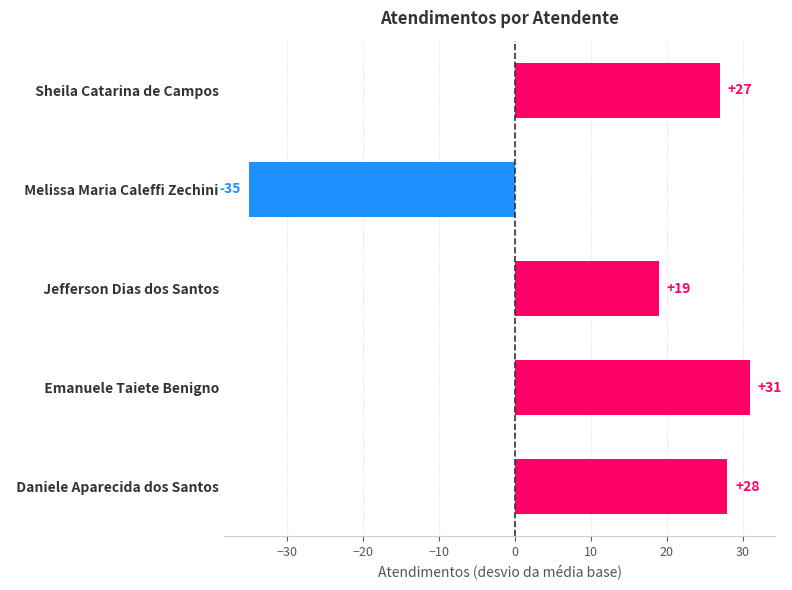

What is the difference between the maximum and minimum values?

66